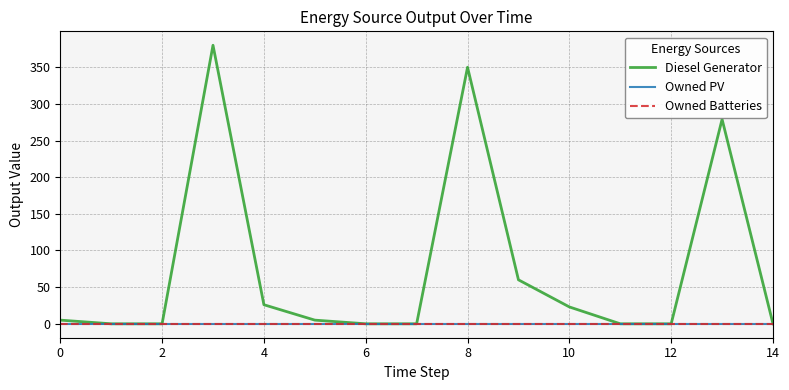

Does the chart have visible grid lines?

Yes